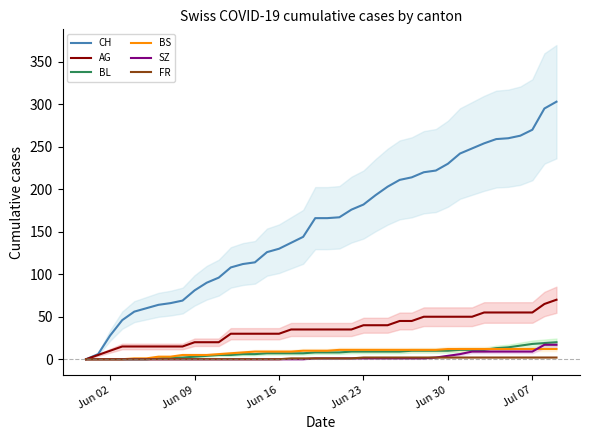

The value of SZ at Jun 16 is 0. True or false?

True